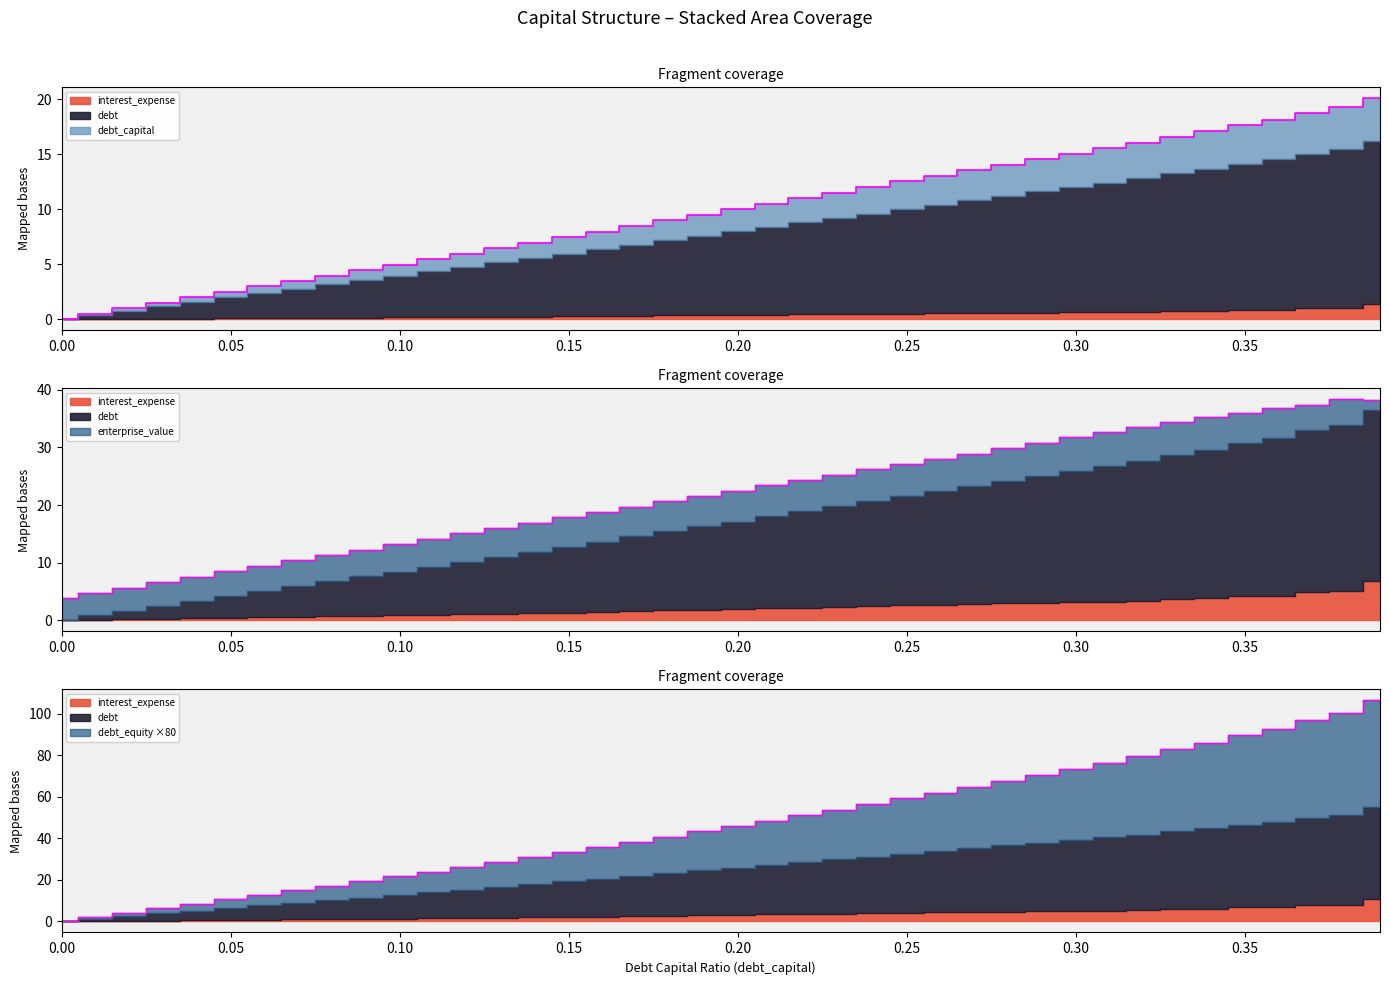

Between 0.17 and 0.34, which is larger?

0.34